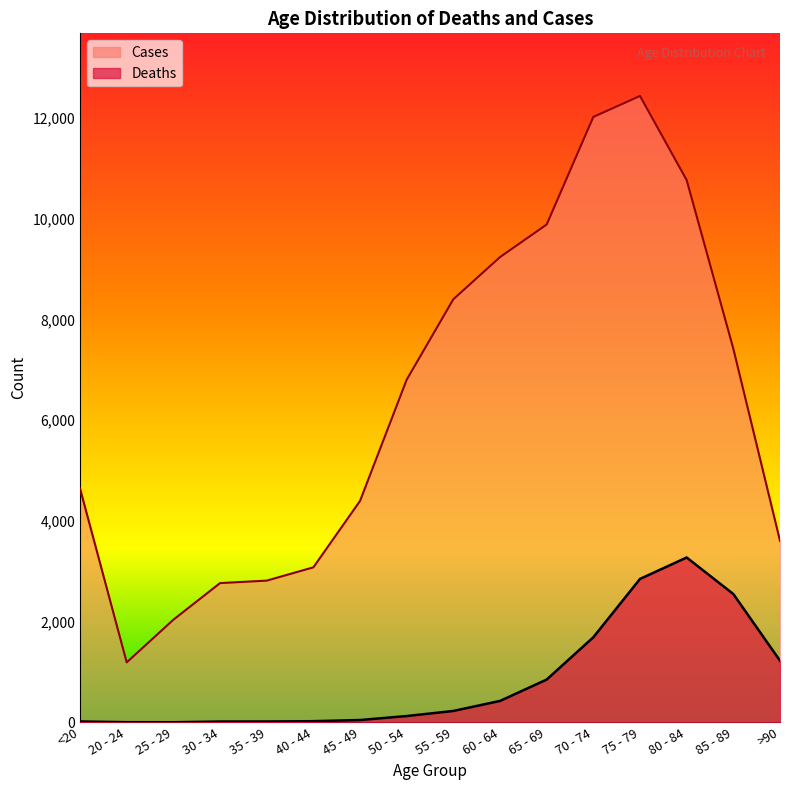

Reading right to left, extract all data points from this chart.

Deaths: >90=1224	85 - 89=2548	80 - 84=3273	75 - 79=2848	70 - 74=1690	65 - 69=850	60 - 64=426	55 - 59=227	50 - 54=126	45 - 49=47	40 - 44=24	35 - 39=18	30 - 34=17	25 - 29=3	20 - 24=4	<20=18
Cases: >90=3604	85 - 89=7417	80 - 84=10764	75 - 79=12434	70 - 74=12018	65 - 69=9883	60 - 64=9236	55 - 59=8400	50 - 54=6803	45 - 49=4396	40 - 44=3078	35 - 39=2814	30 - 34=2765	25 - 29=2038	20 - 24=1191	<20=4641